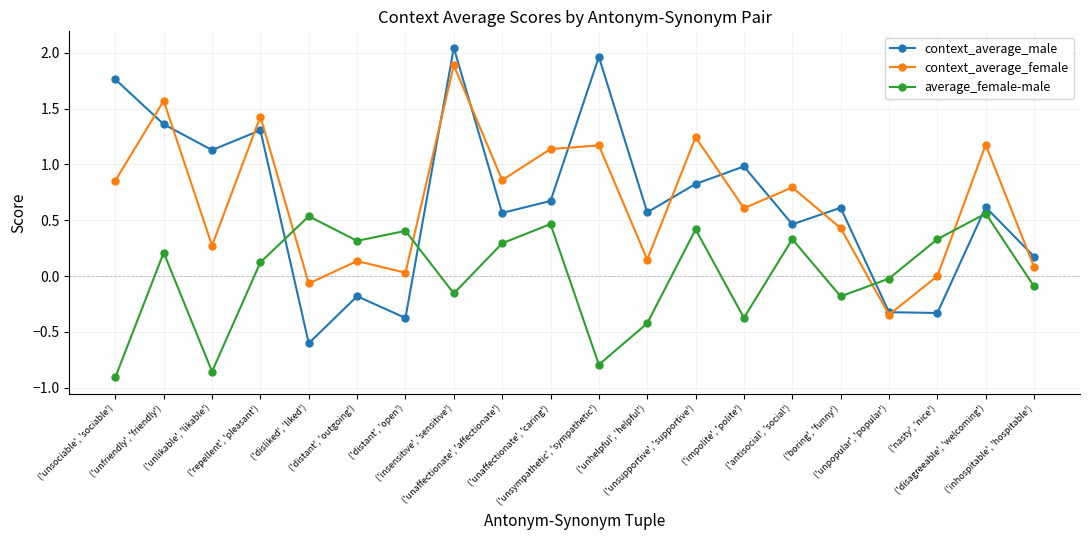

The value of average_female-male at ('unsociable', 'sociable') is -0.9. True or false?

True